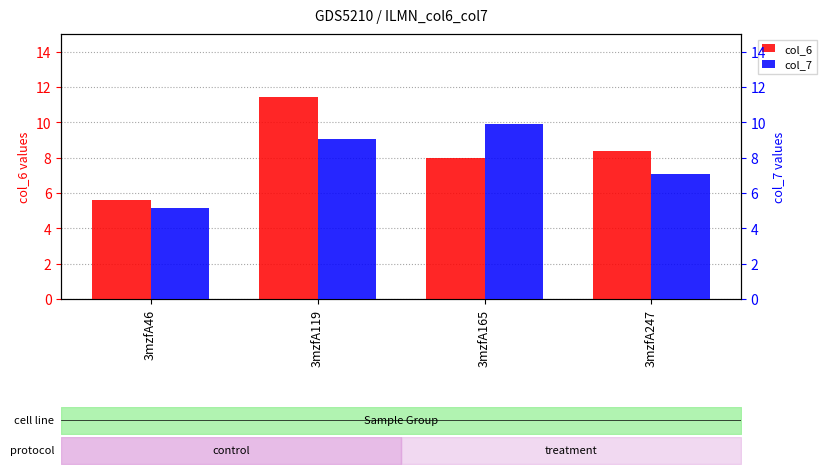

Where is col_7 nearest to the value 7?

3mzfA247